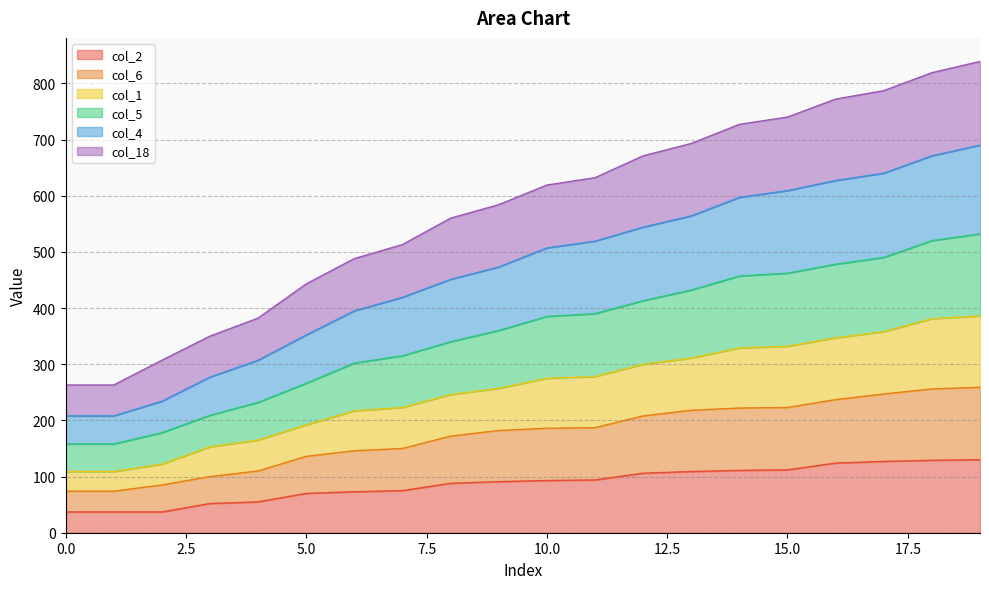

True or false: col_4 and col_5 cross at least once.

False